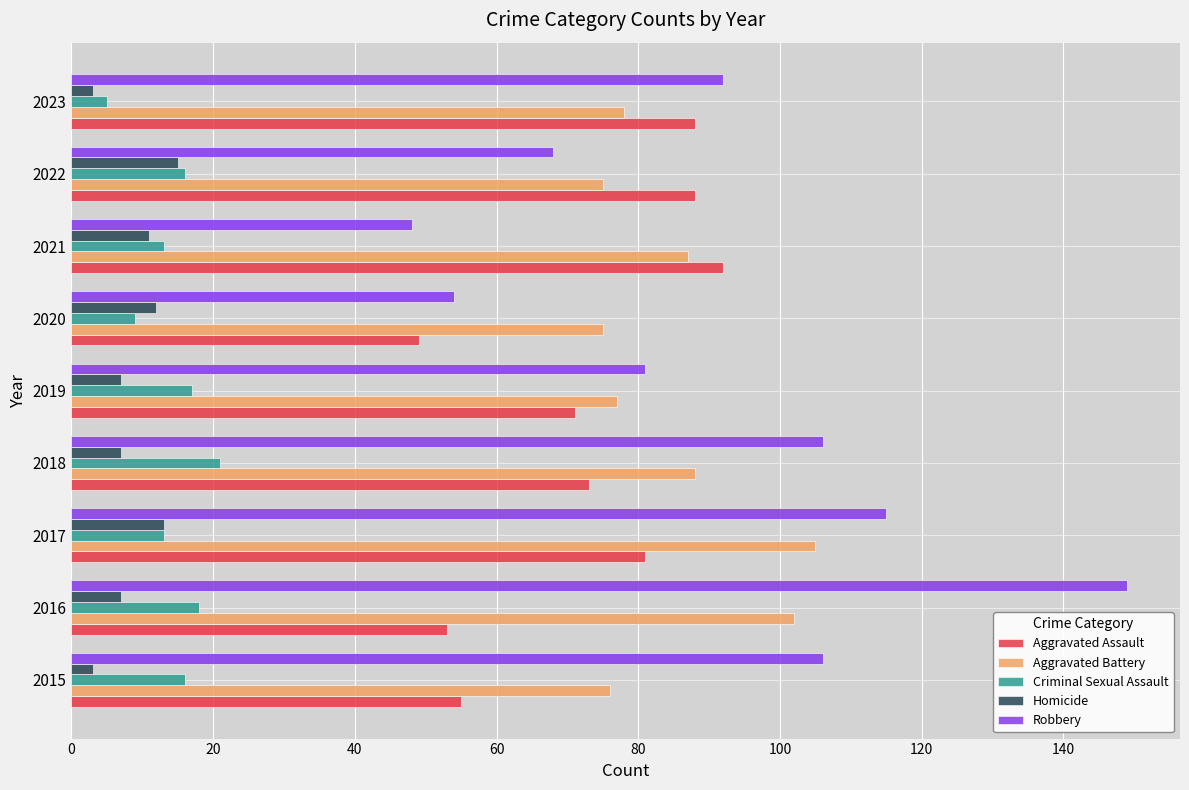

What is the difference between the highest and lowest values at 2019?

74